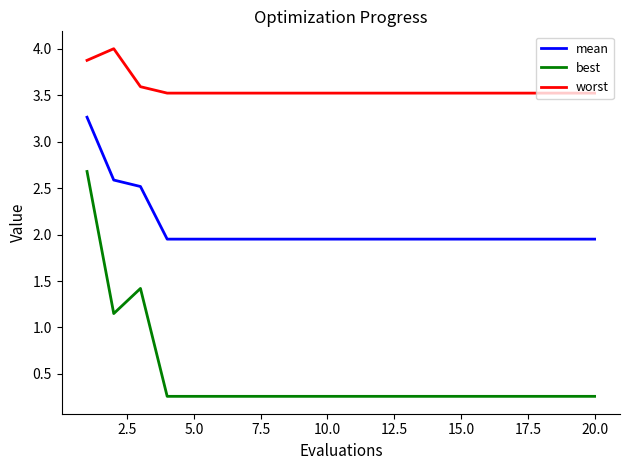

True or false: best and worst cross at least once.

False